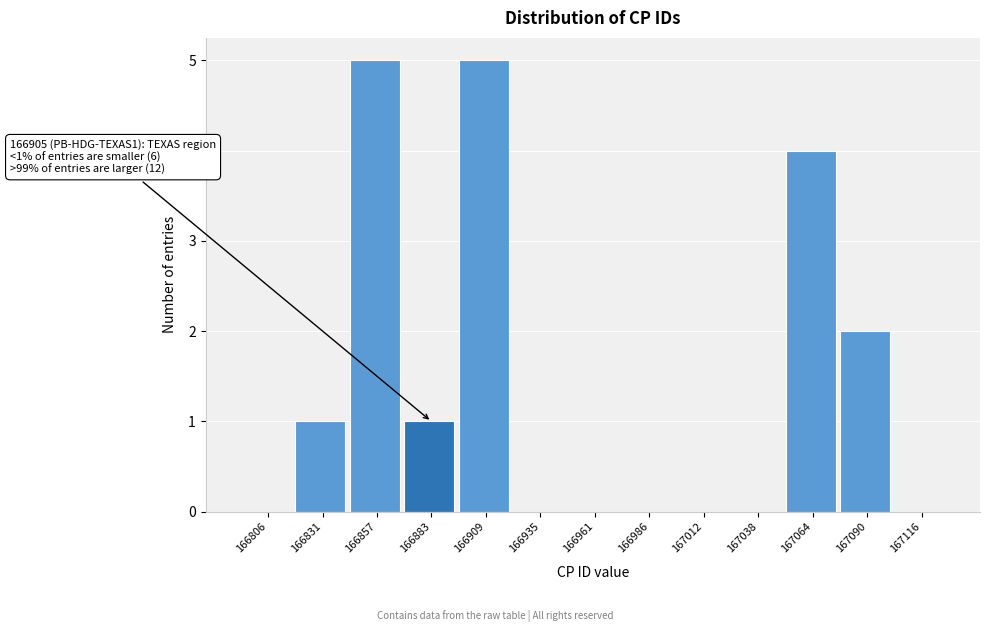

Reading left to right, list all the values displayed in this chart.

166806=0	166831=1	166857=5	166883=1	166909=5	166935=0	166961=0	166986=0	167012=0	167038=0	167064=4	167090=2	167116=0